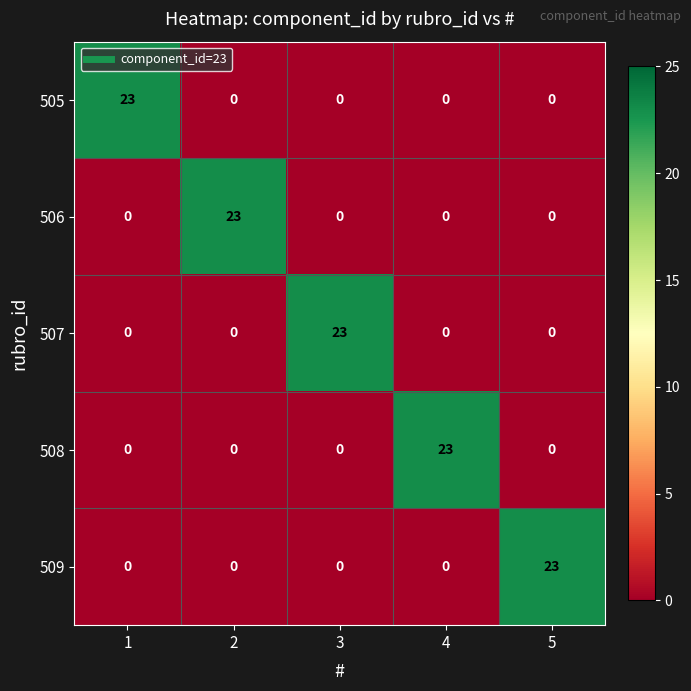

What is the spread (max minus min) of values at 1?

23